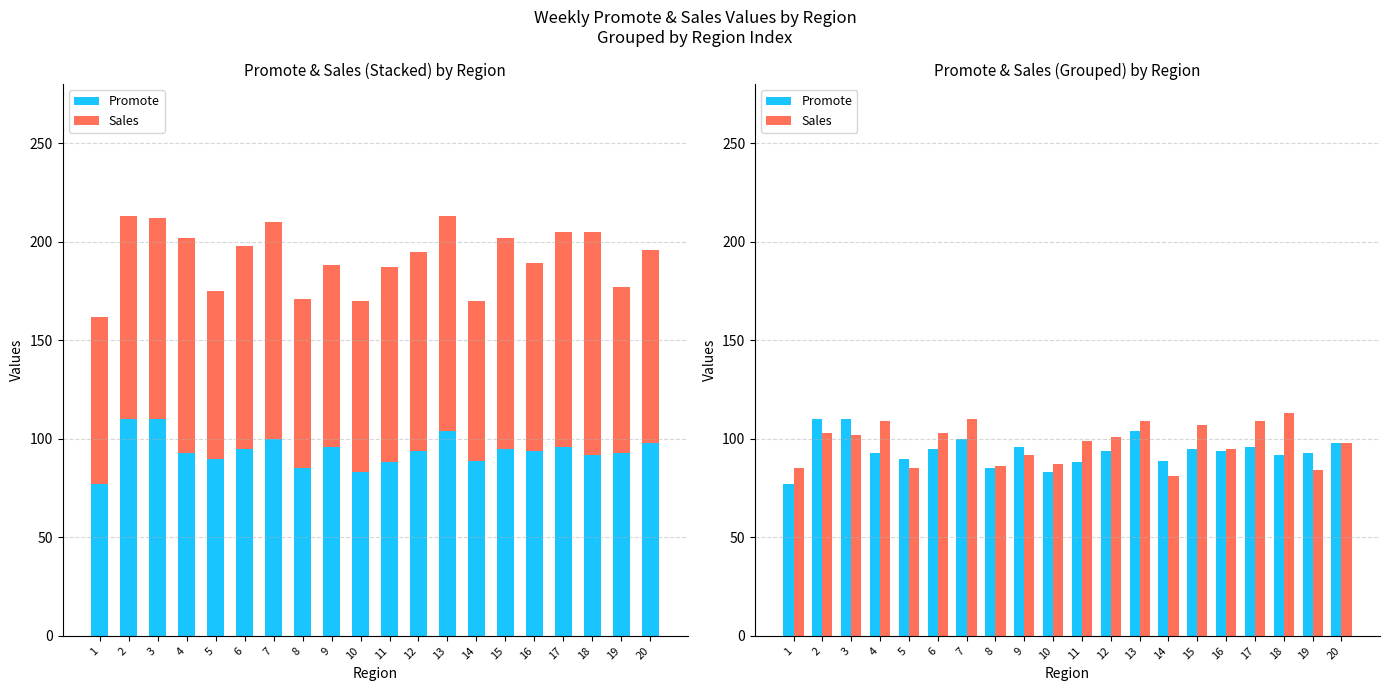

Which category has the highest value in the Promote series?

2